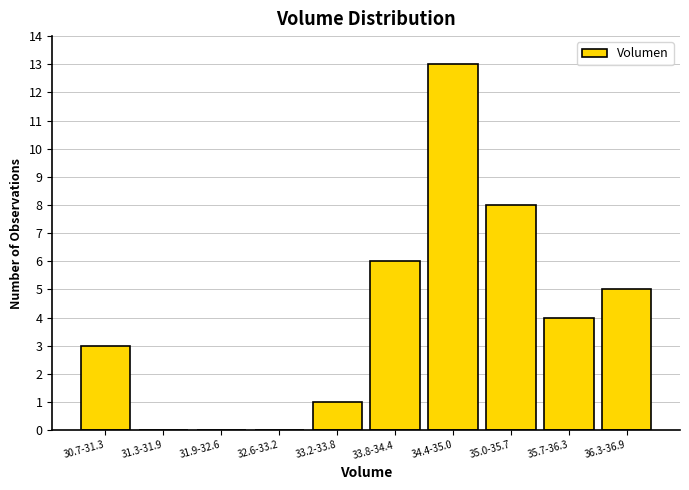

Reading left to right, extract all data points from this chart.

30.7-31.3=3	31.3-31.9=0	31.9-32.6=0	32.6-33.2=0	33.2-33.8=1	33.8-34.4=6	34.4-35.0=13	35.0-35.7=8	35.7-36.3=4	36.3-36.9=5